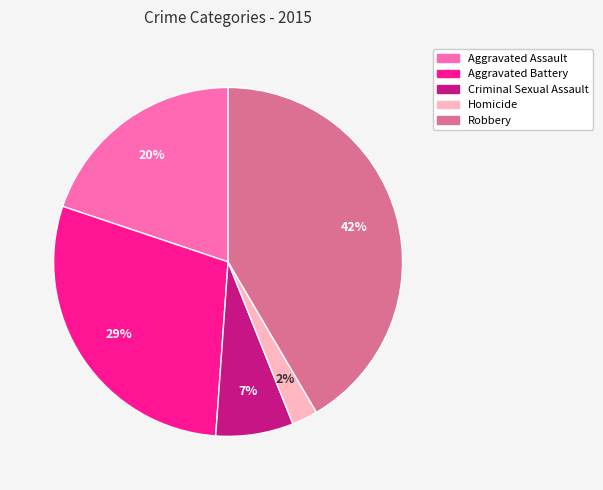

Does Robbery account for over 50% of the chart?

No